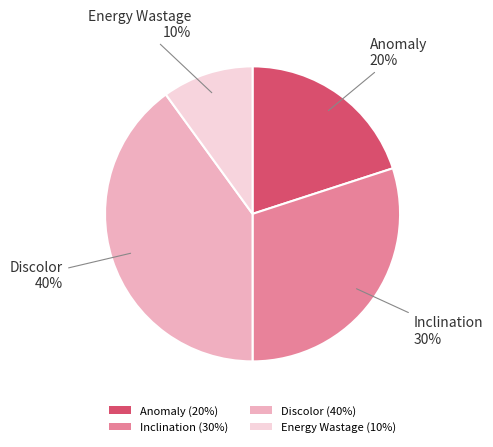

Which slice is the smallest?

Energy Wastage